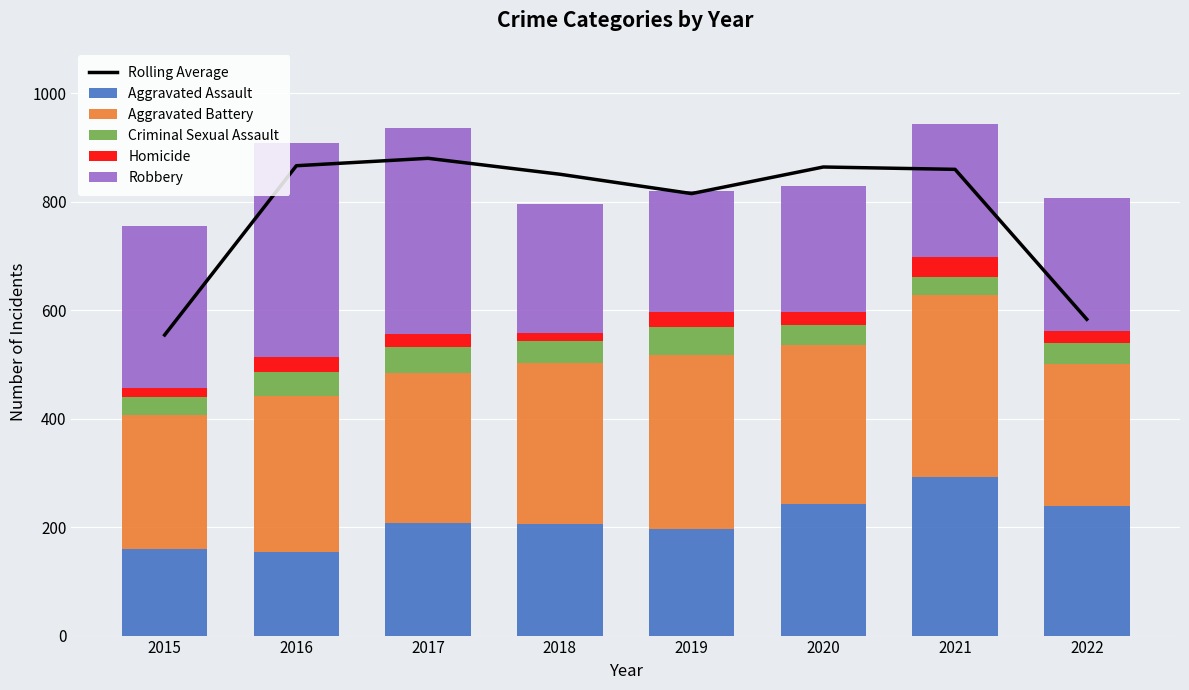

What is the difference between the maximum and minimum values in the Rolling Average series?

325.7